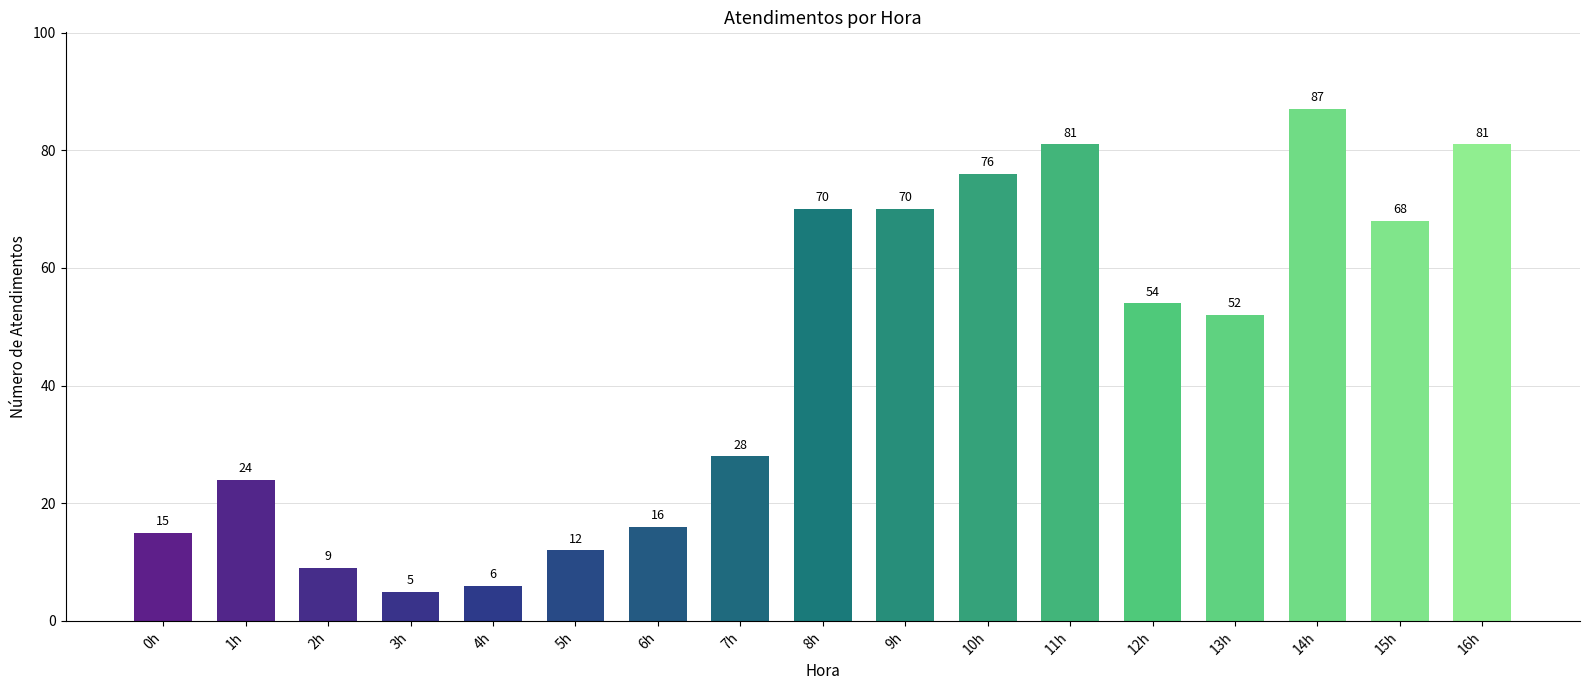

Which has a higher value, 10h or 4h?

10h